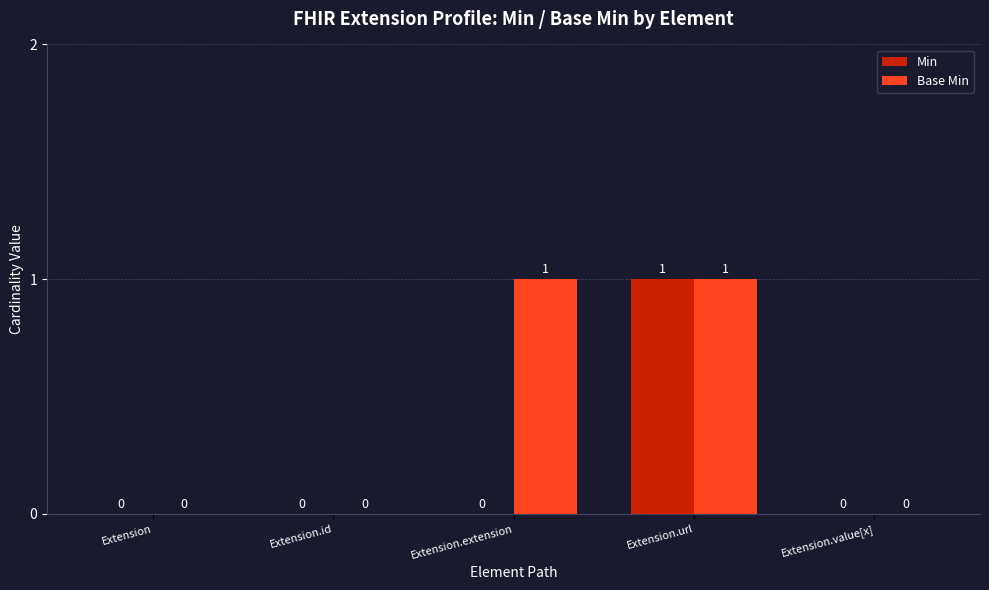

Reading right to left, what are all the values shown in this chart?

Min: 0	1	0	0	0
Base Min: 0	1	1	0	0